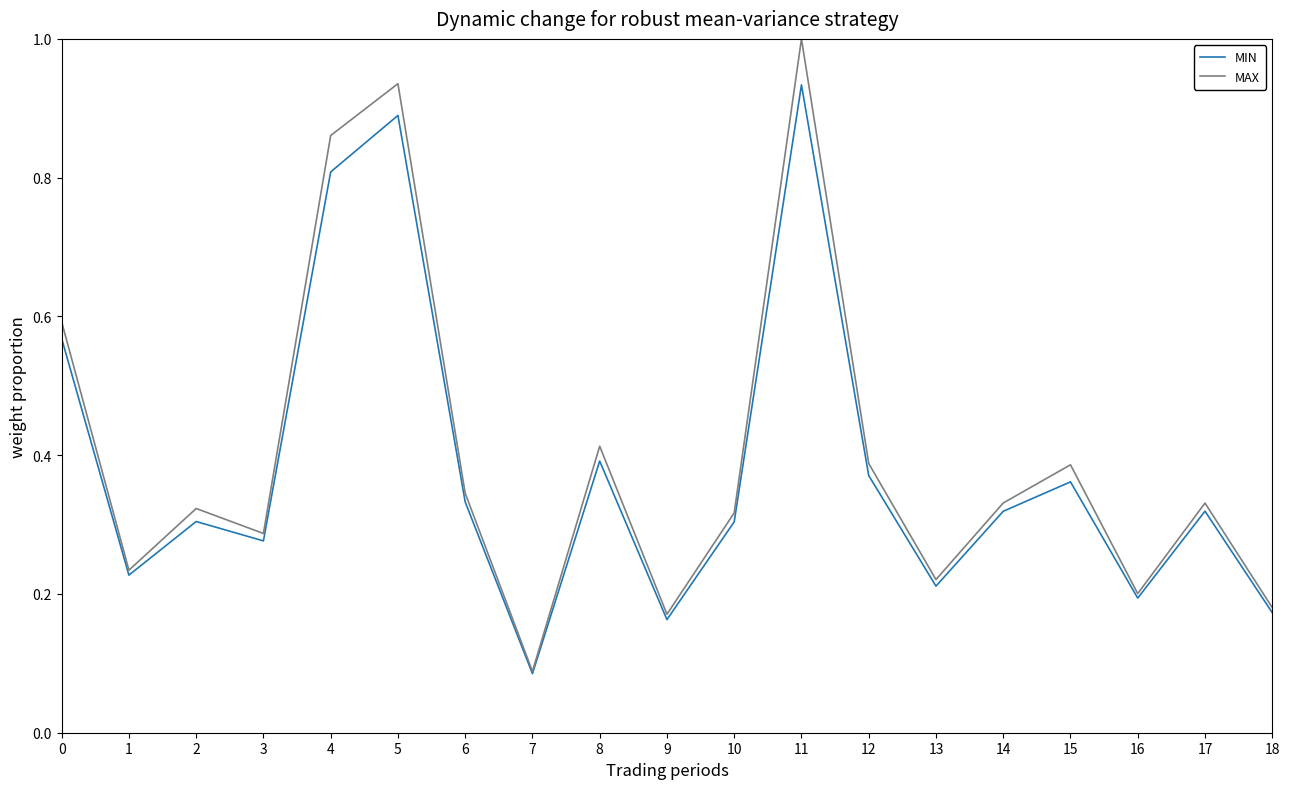

The value of MAX at 11 is 0.5. True or false?

False